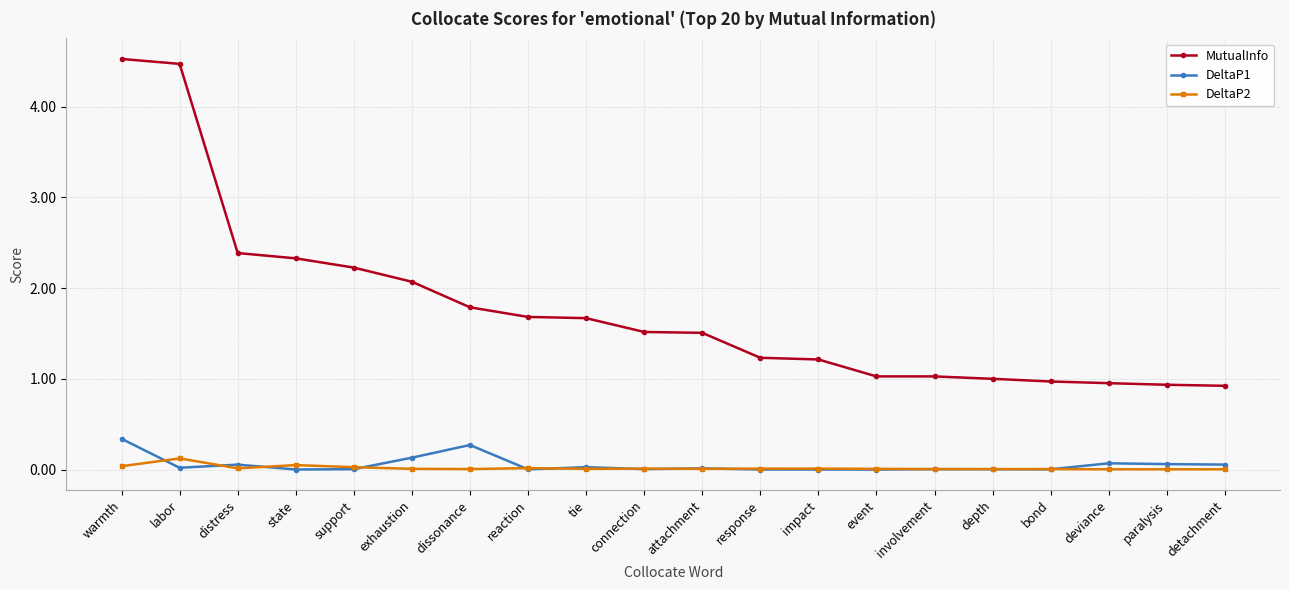

Which series has the largest total across all categories?

MutualInfo